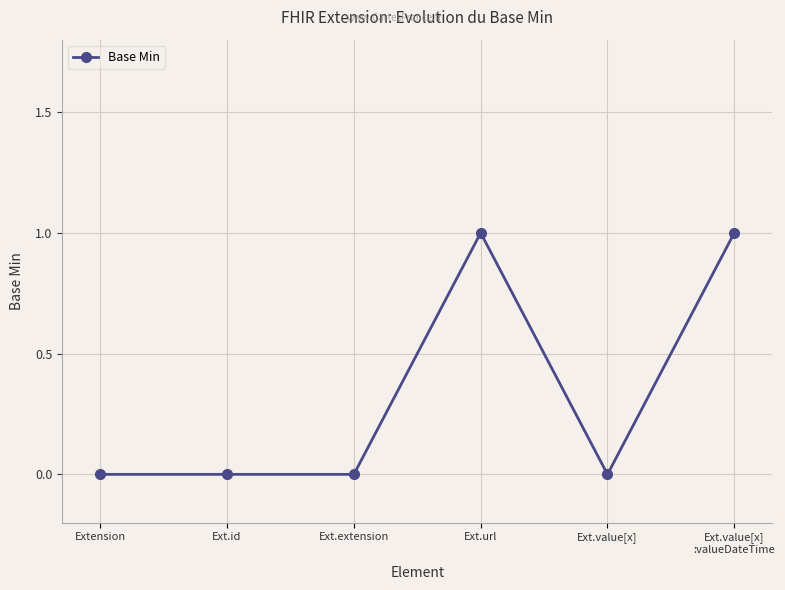

What is the change in value from Ext.id to Ext.value[x]
:valueDateTime?

+1